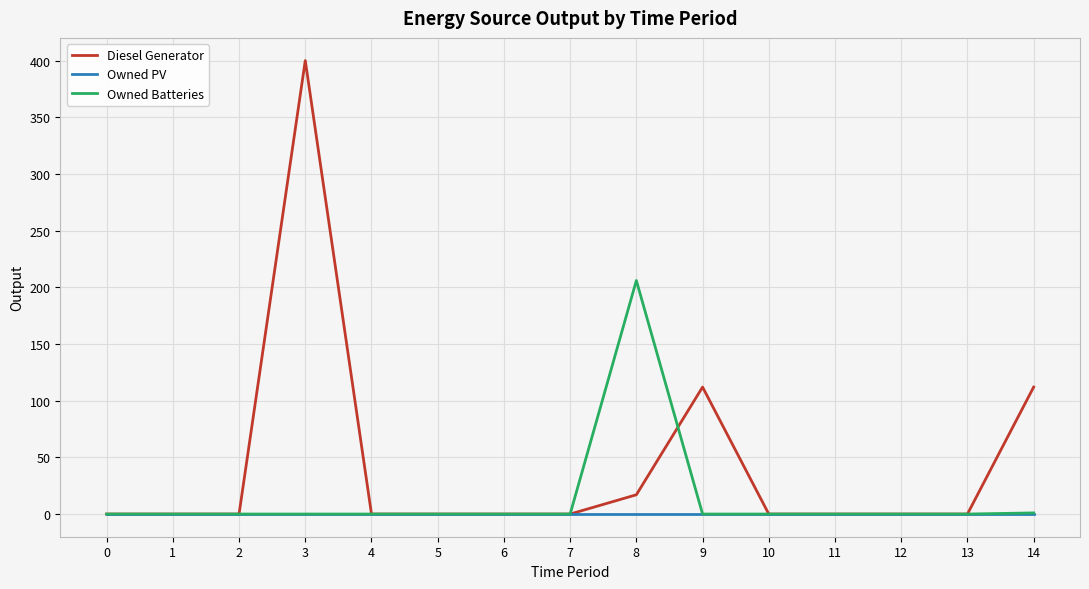

The value of Diesel Generator at 7 is 0. True or false?

True